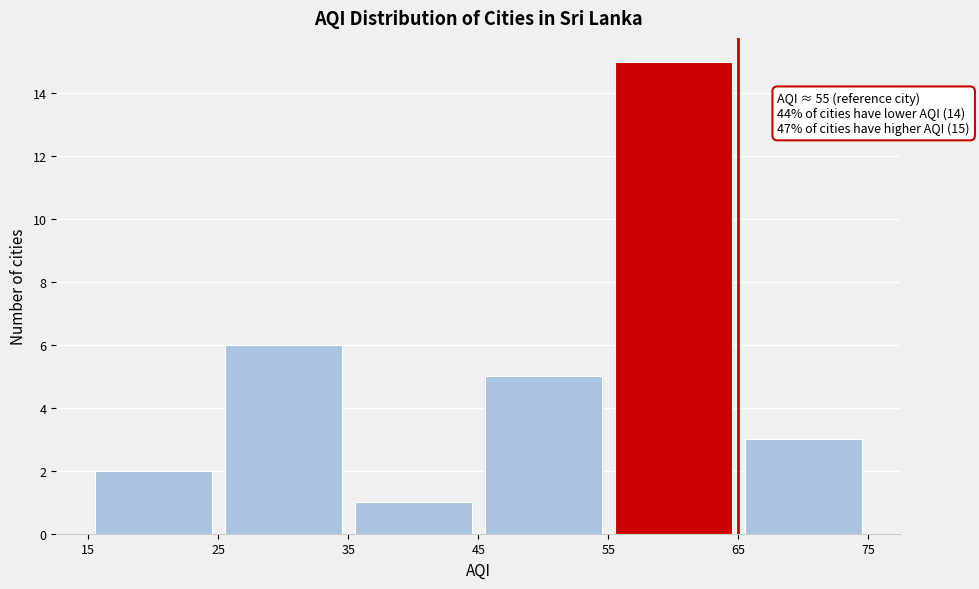

Which range on the x-axis has the tallest bar?

55 to 65